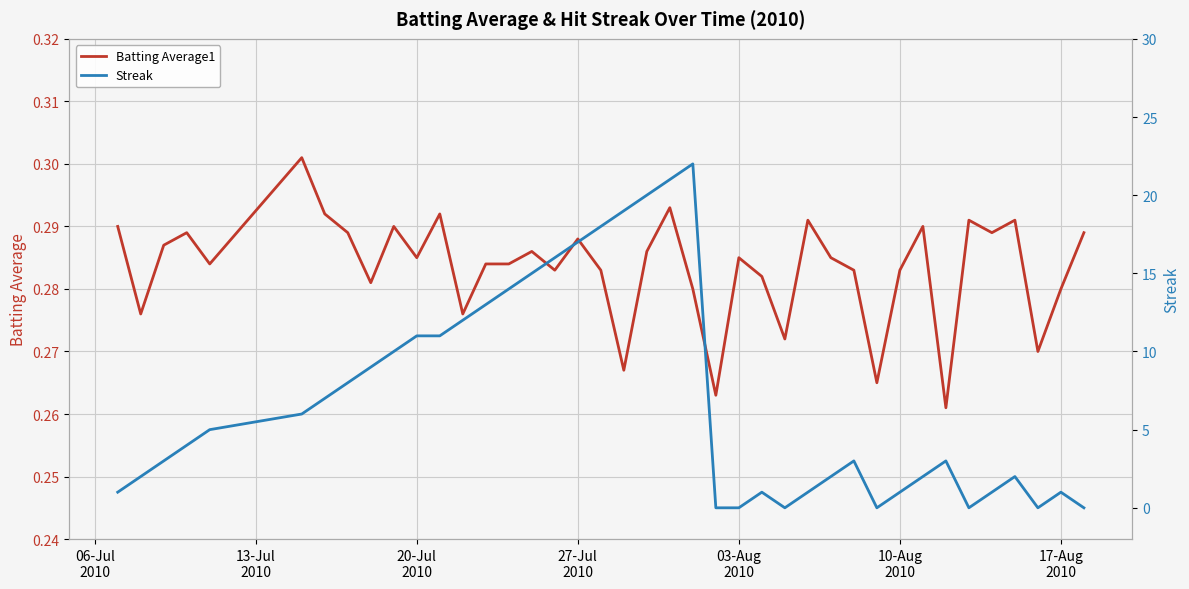

How many values in the Streak series are below 4?

20